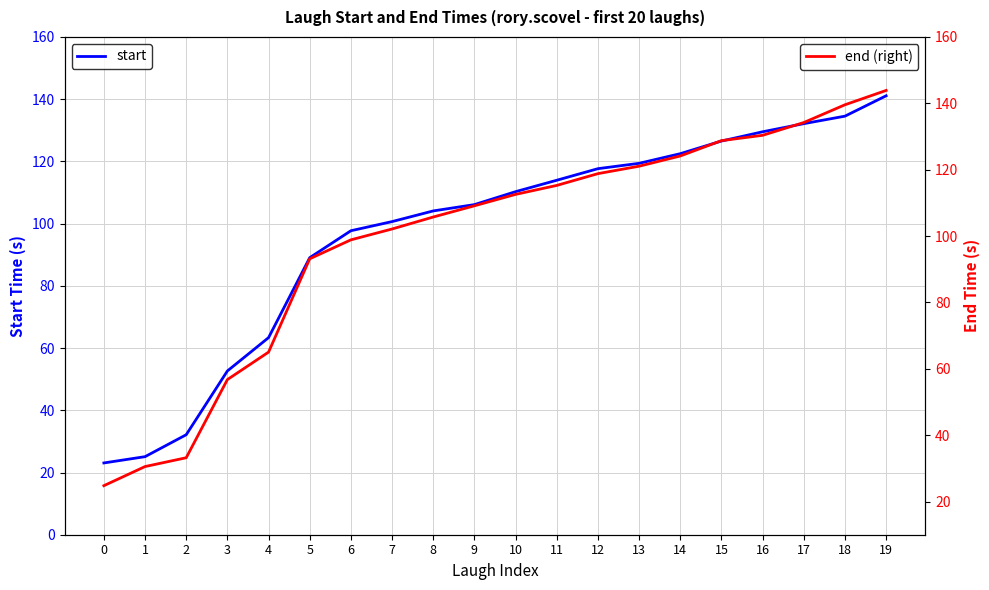

What is the average value of the end (right) series?

99.4